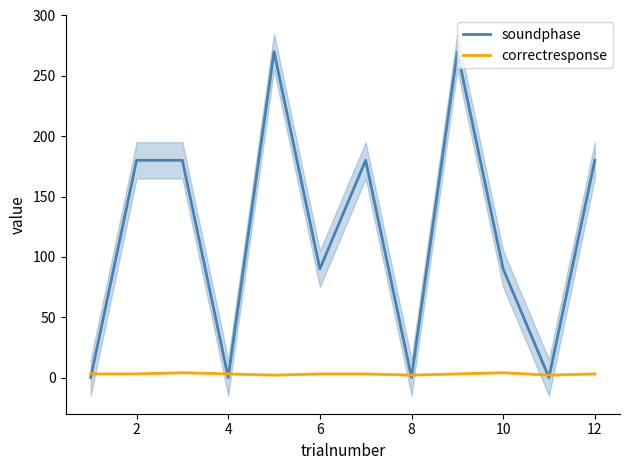

At which label is soundphase closest to 135?

2